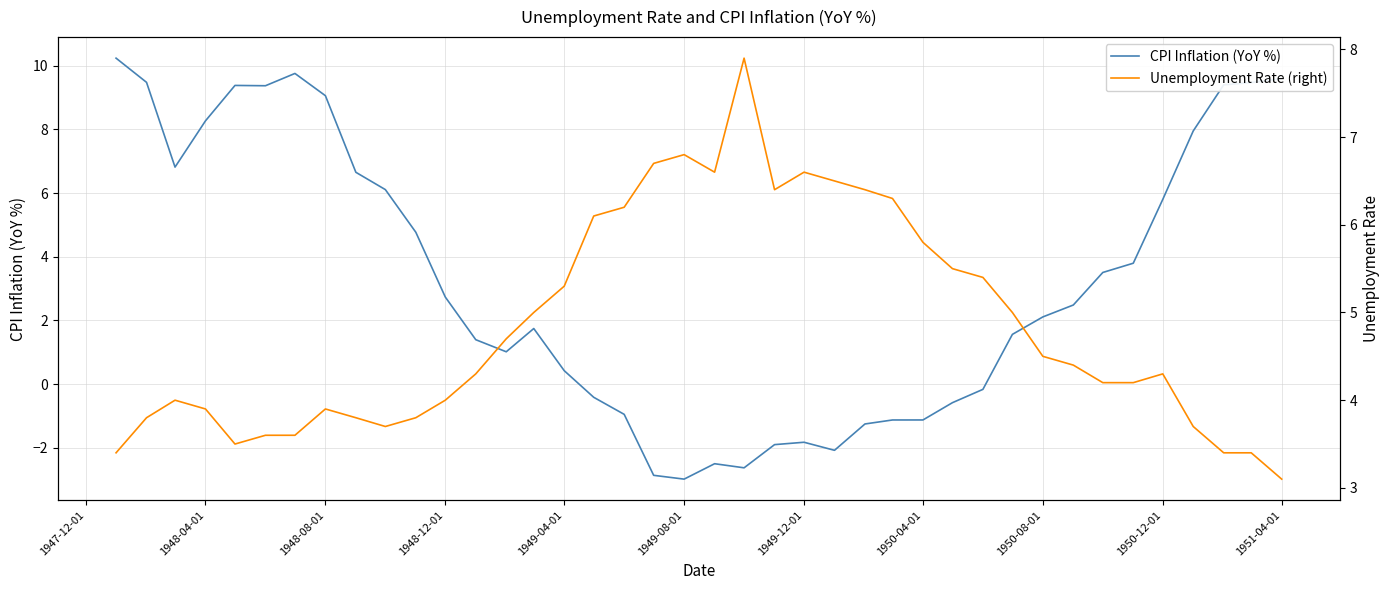

What are all the series names shown in the legend?

CPI Inflation (YoY %), Unemployment Rate (right)